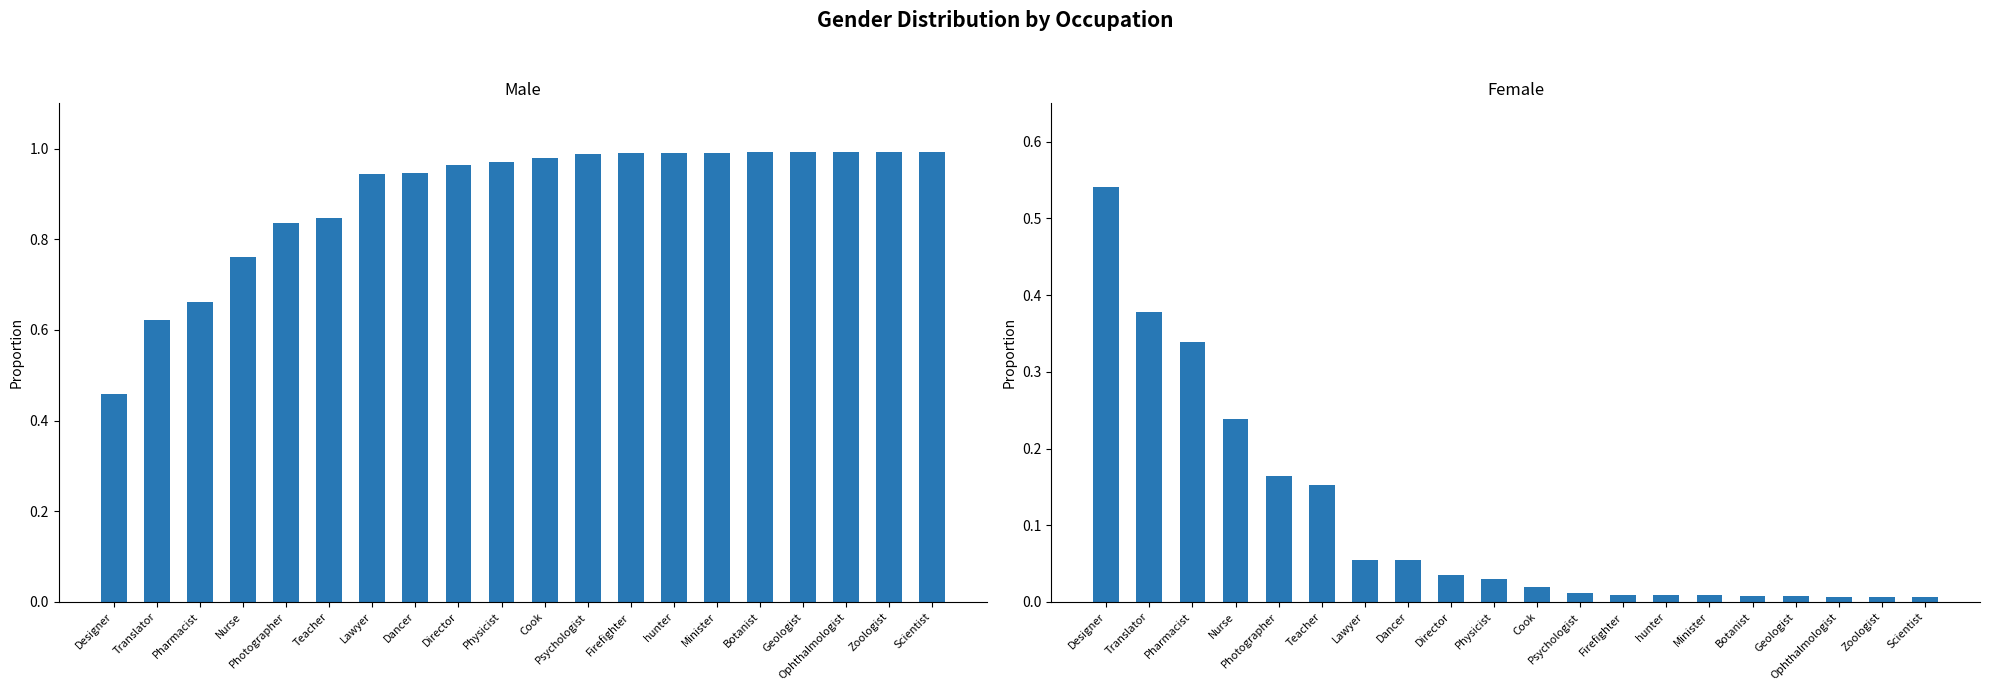

What is the average value of the Male series?

0.9